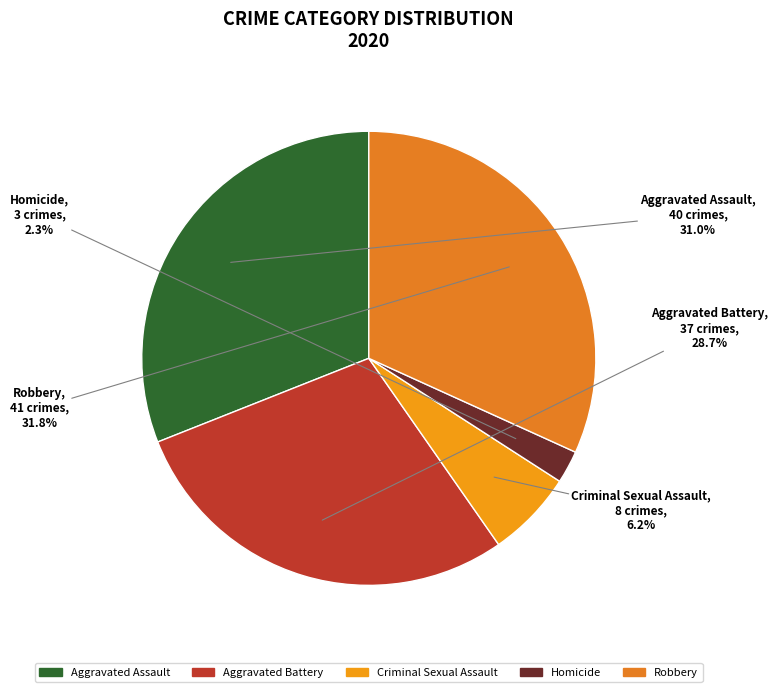

Is Criminal Sexual Assault the majority of the pie?

No